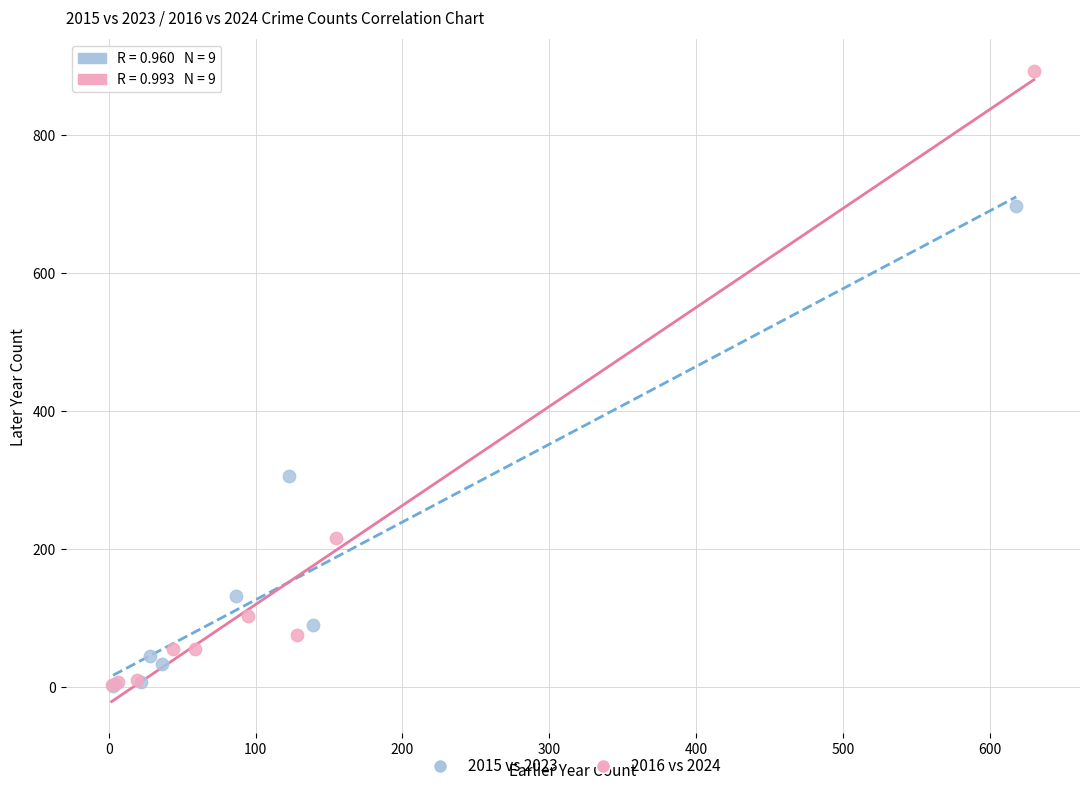

Which series contains the highest Y value?

2016 vs 2024